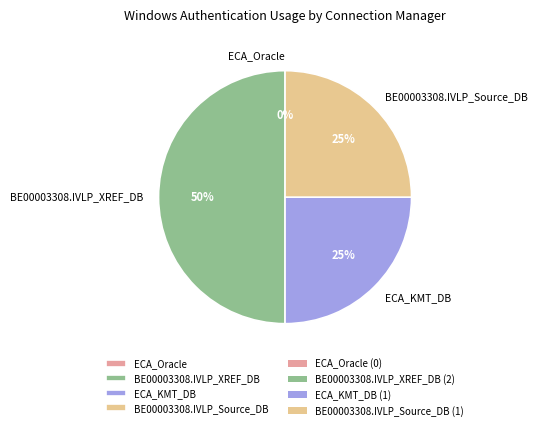

Which slice is the smallest?

ECA_Oracle